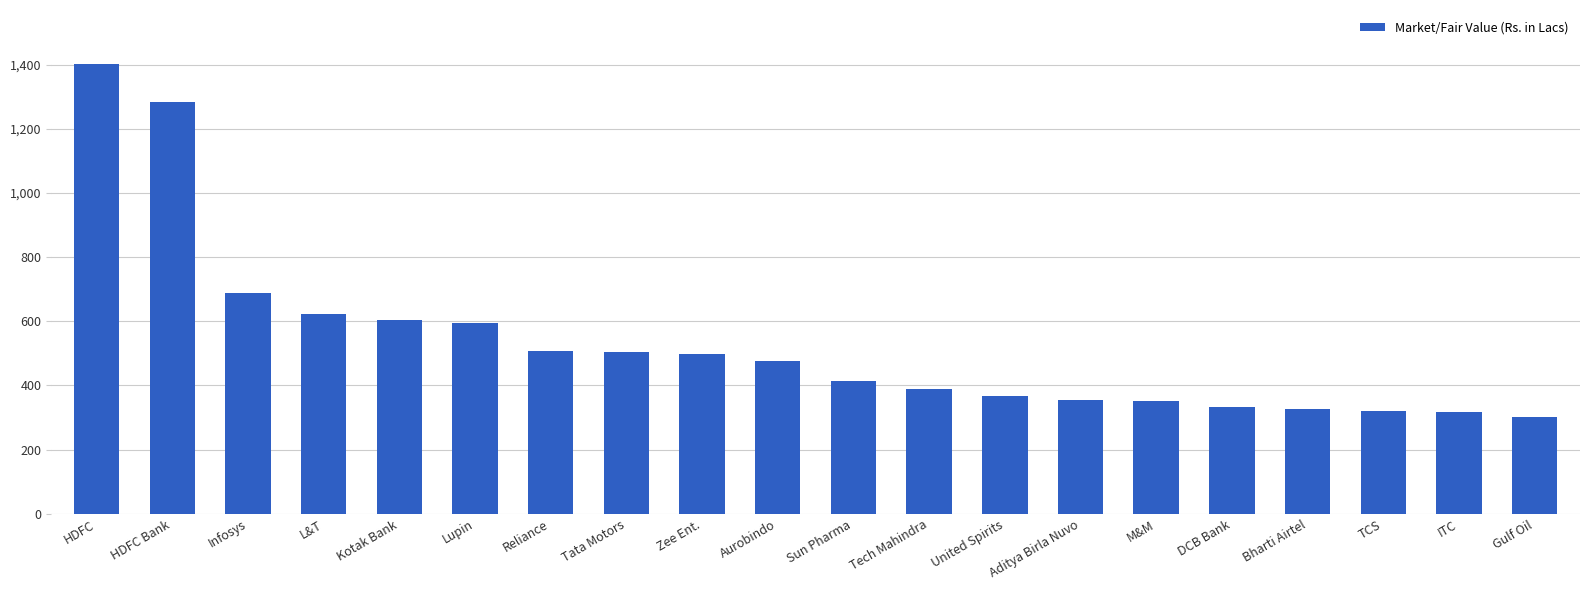

What position from the right is M&M?

6